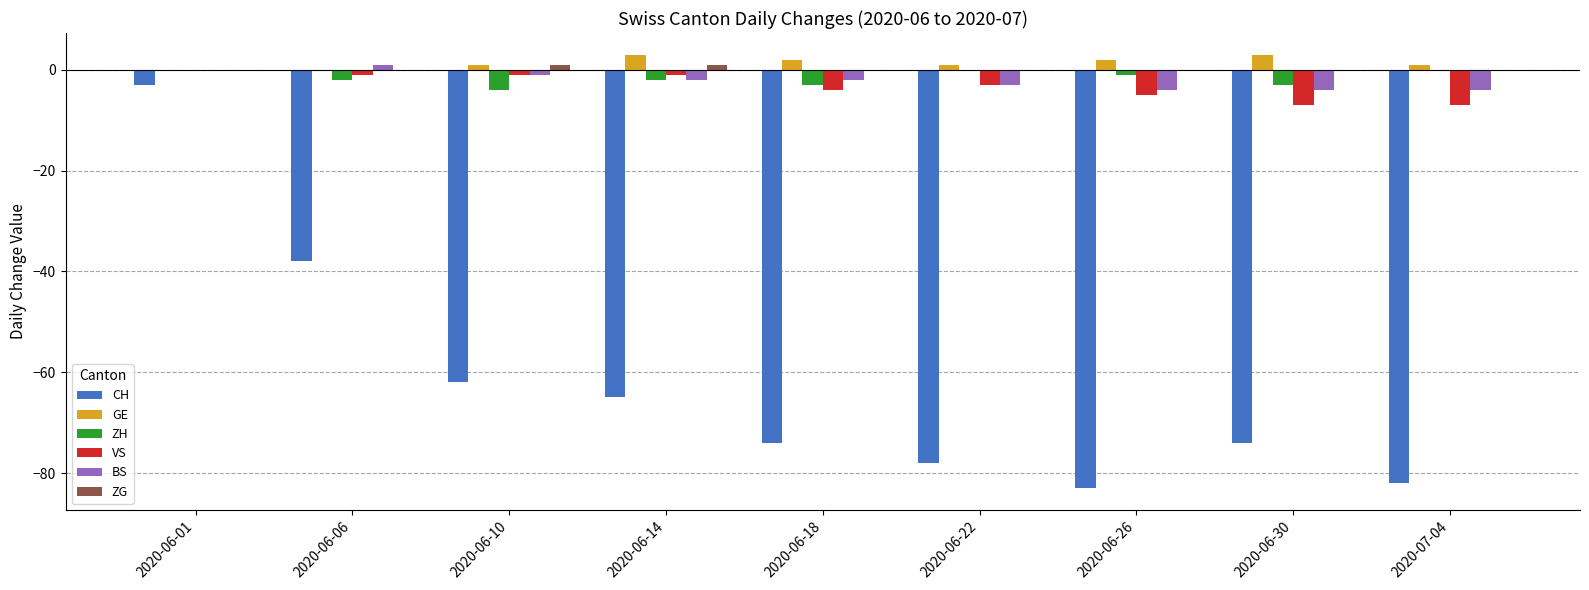

Count the number of categories in the chart.

9